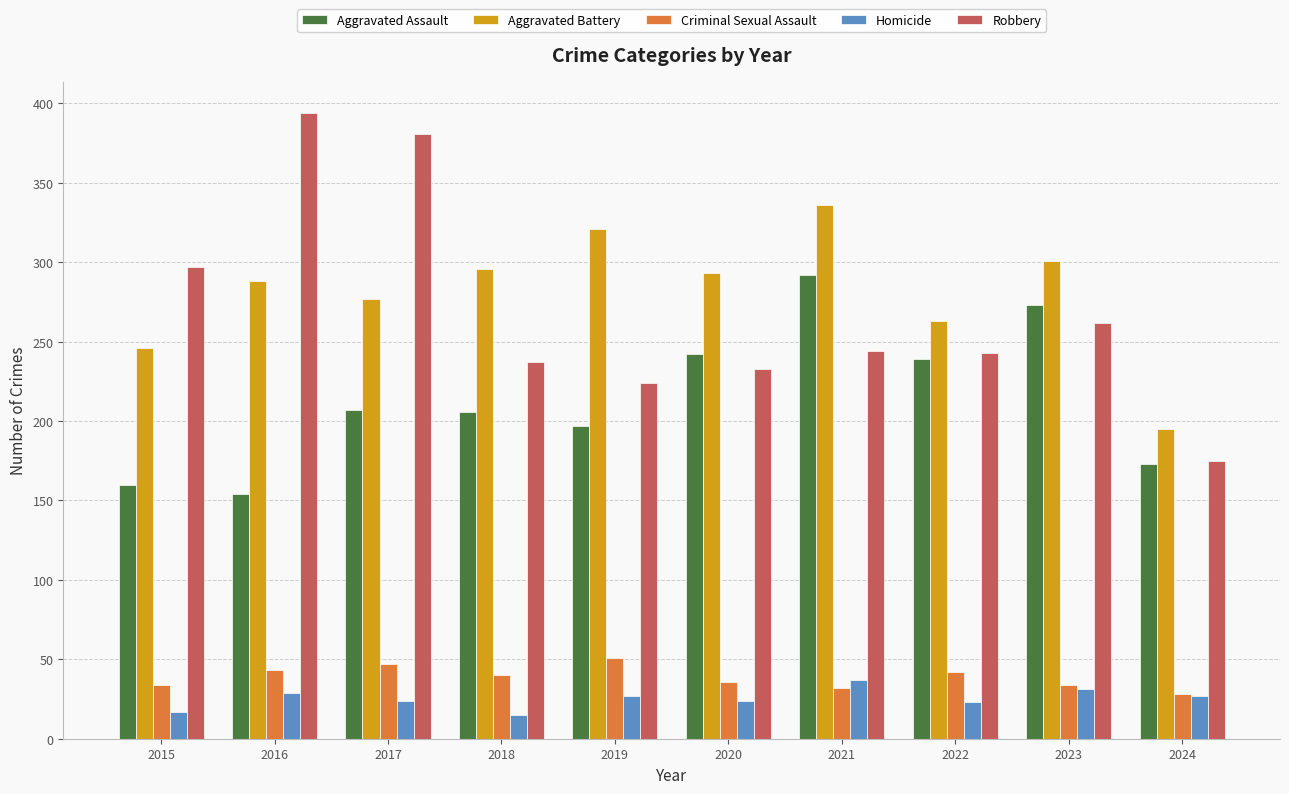

What is the sum of the Robbery values at 2015 and 2020?

530